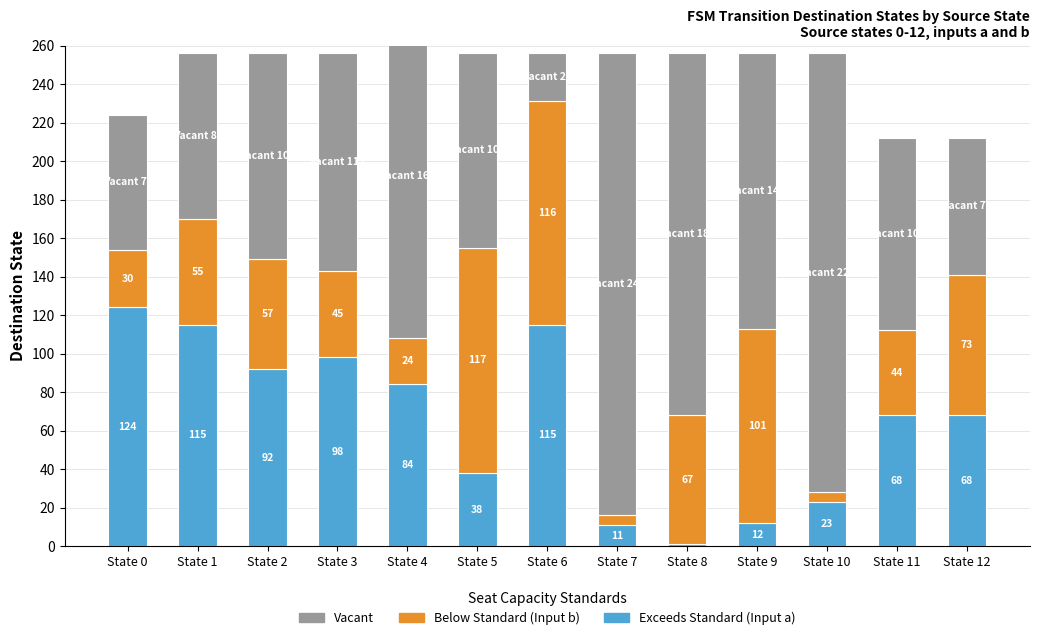

At which category does the chart reach its peak across all series?

State 7